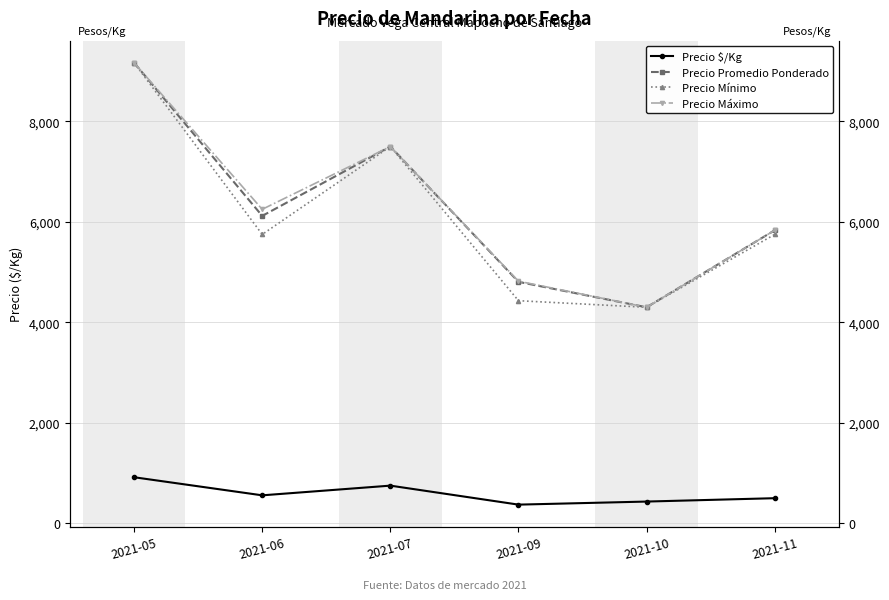

What is the difference between the highest and lowest values at 2021-11?

5333